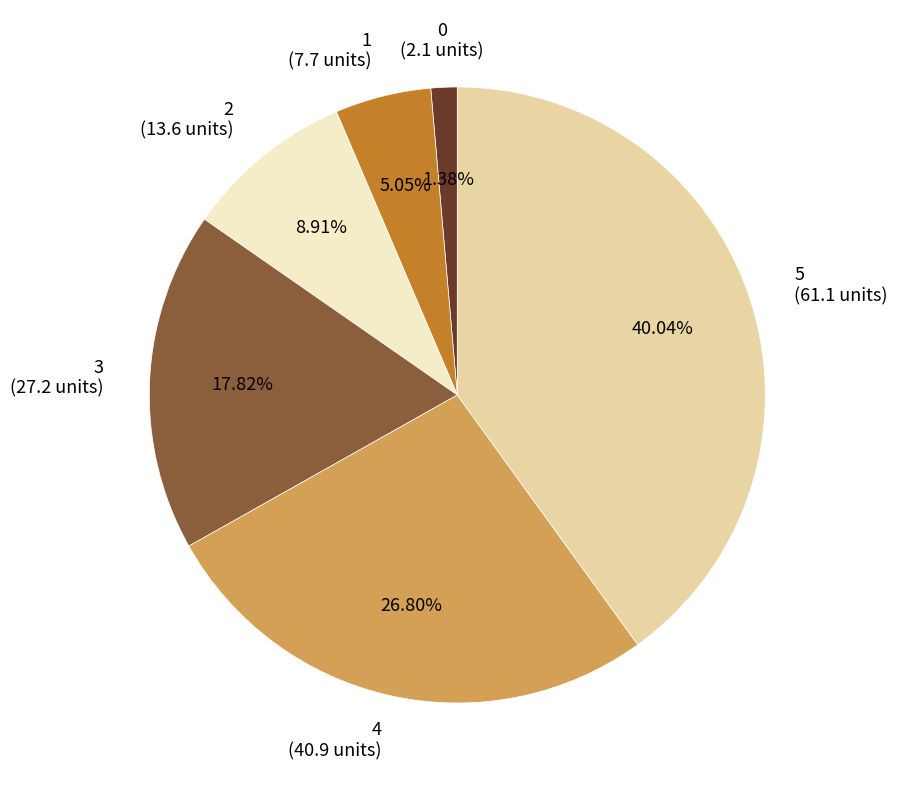

Is there a majority slice in this chart?

No